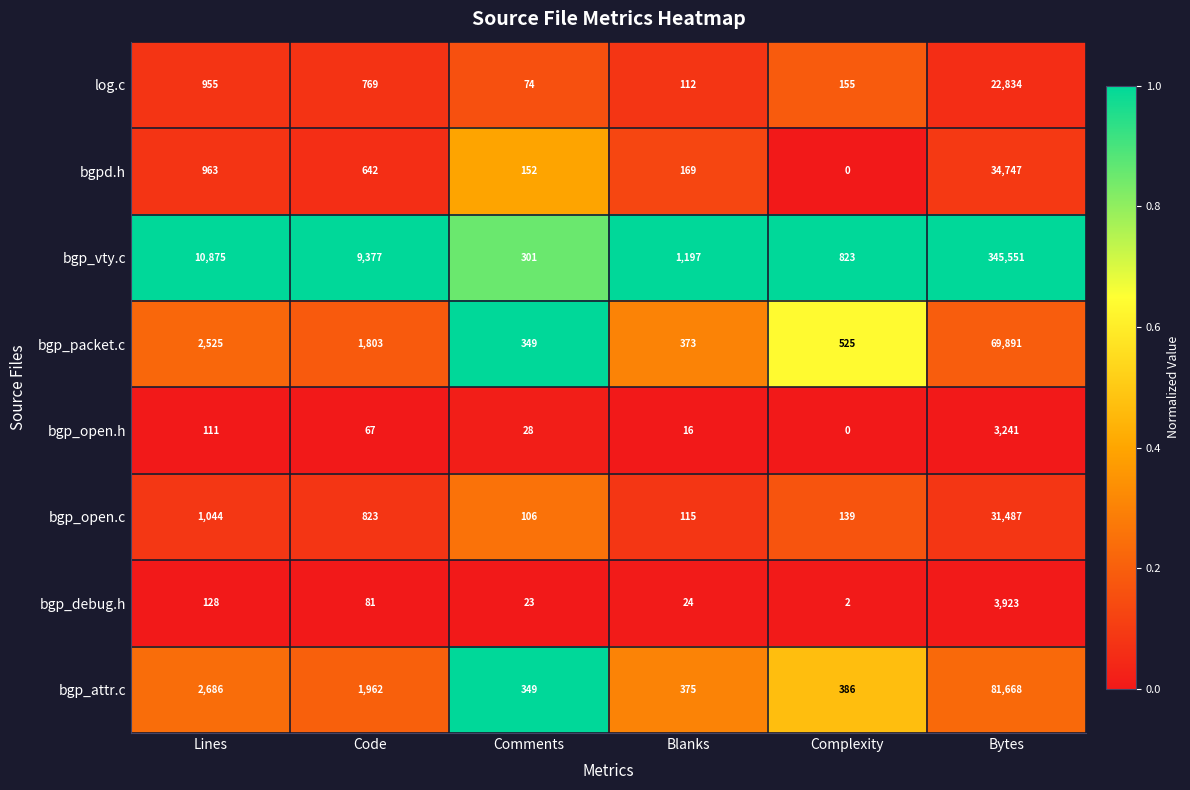

What is the sum of all log.c values?

24899